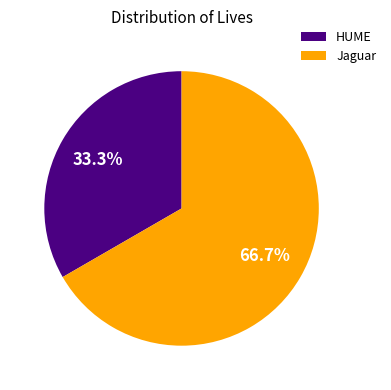

Which slice represents more than half of the pie?

Jaguar